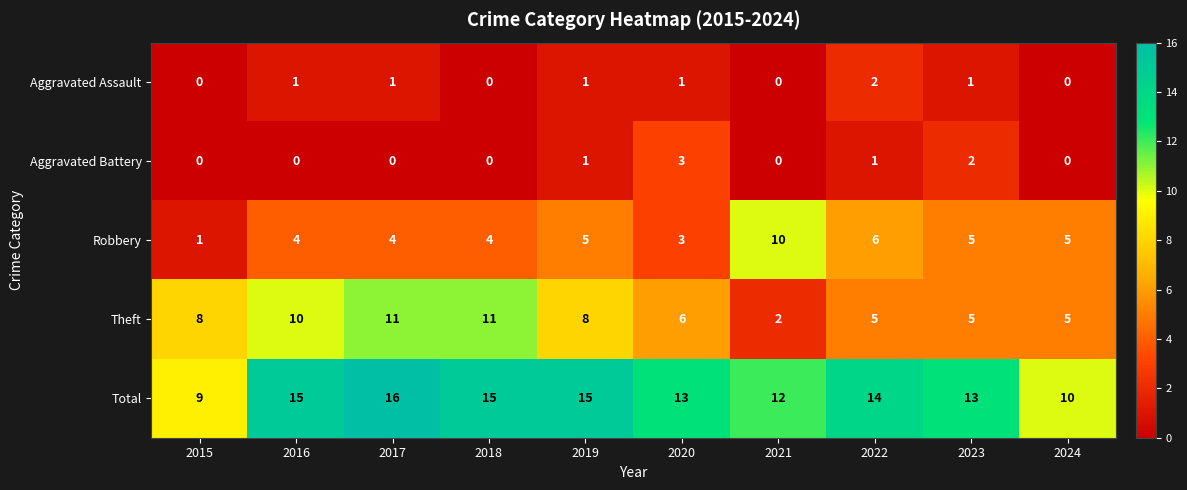

True or false: Robbery has a value of 6 at 2022.

True